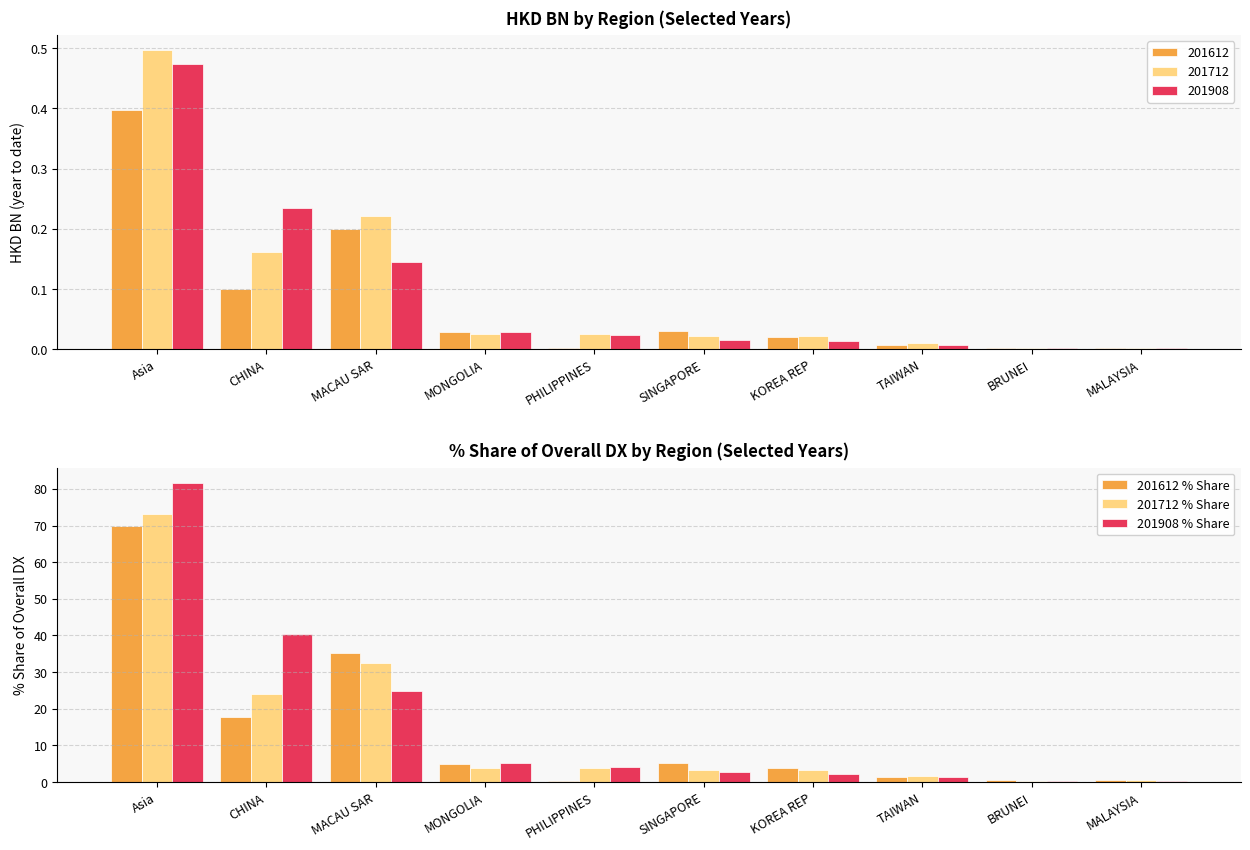

Which series has the largest range (max minus min)?

201908 % Share